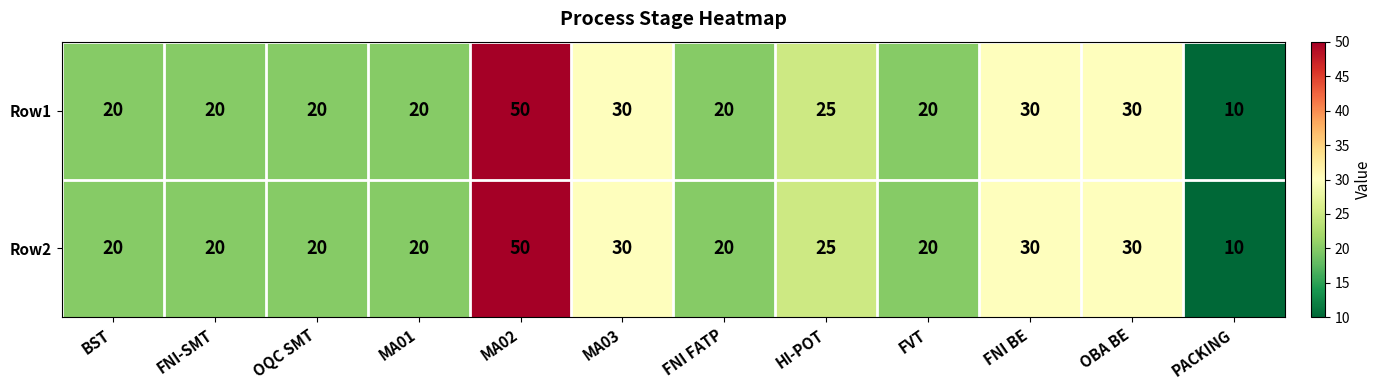

Reading right to left, transcribe all the data shown in this chart.

Row1: 10	30	30	20	25	20	30	50	20	20	20	20
Row2: 10	30	30	20	25	20	30	50	20	20	20	20